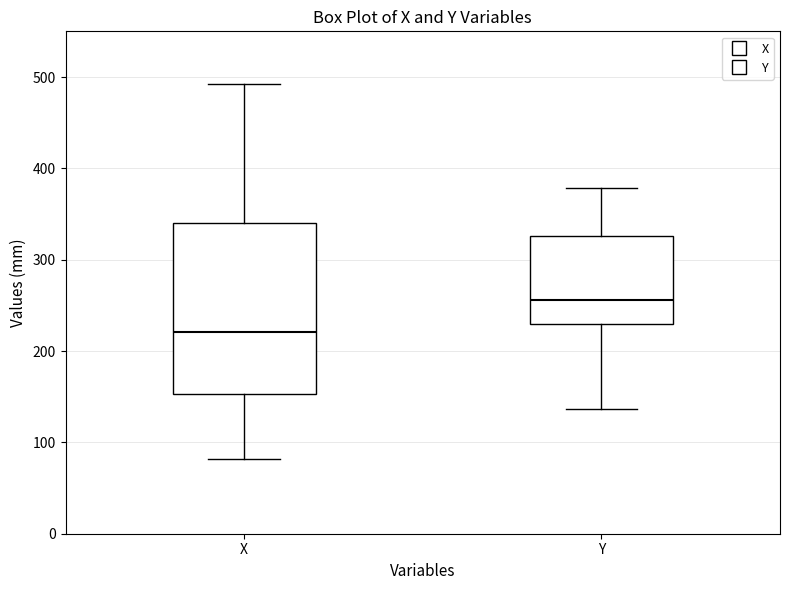

Reading left to right, read every box against the y-axis: the position of its median line, the range the box covers, and the ends of its whiskers. The values are not printed on the chart, so give them approximately, as read against the axis.

X: median 220, box 150 to 340, whiskers 80 to 490
Y: median 260, box 230 to 330, whiskers 140 to 380